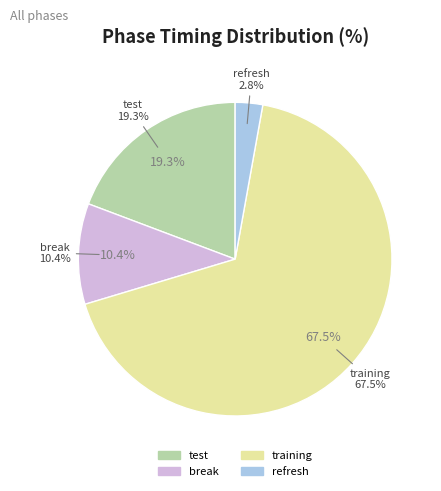

What is the ratio of the value at training to the value at test?

3.5